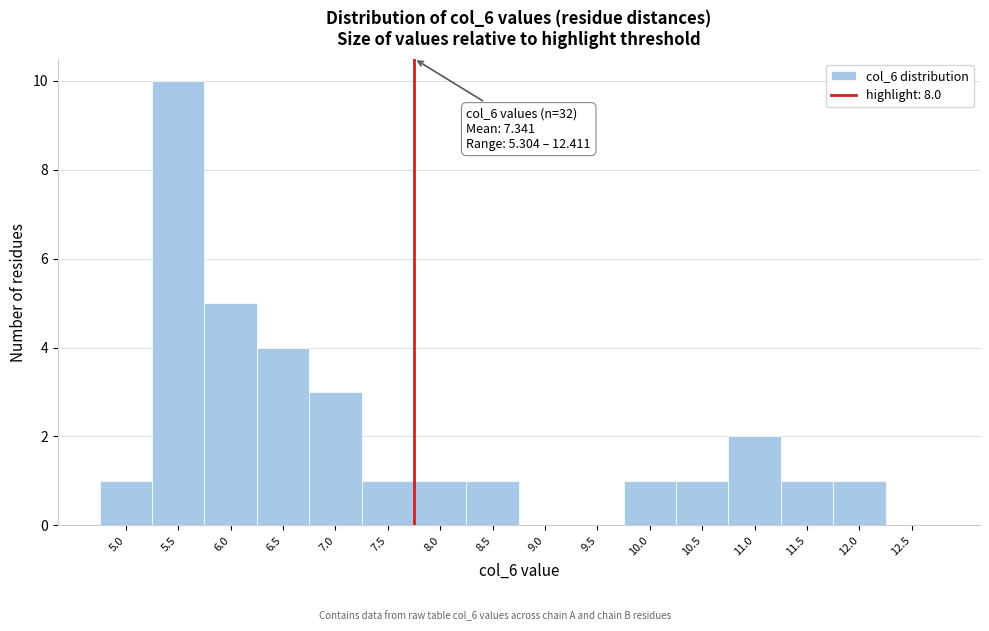

Reading left to right, extract all data points from this chart.

5.0=1	5.5=10	6.0=5	6.5=4	7.0=3	7.5=1	8.0=1	8.5=1	9.0=0	9.5=0	10.0=1	10.5=1	11.0=2	11.5=1	12.0=1	12.5=0